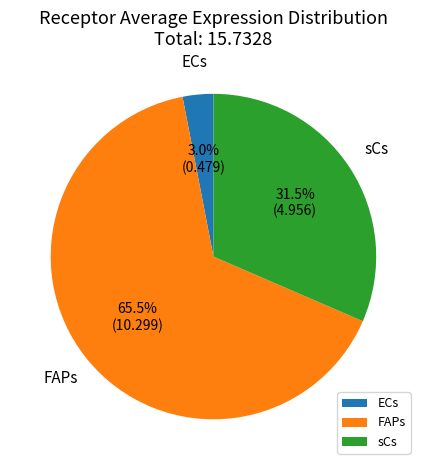

Which category has the smallest portion of the pie?

ECs